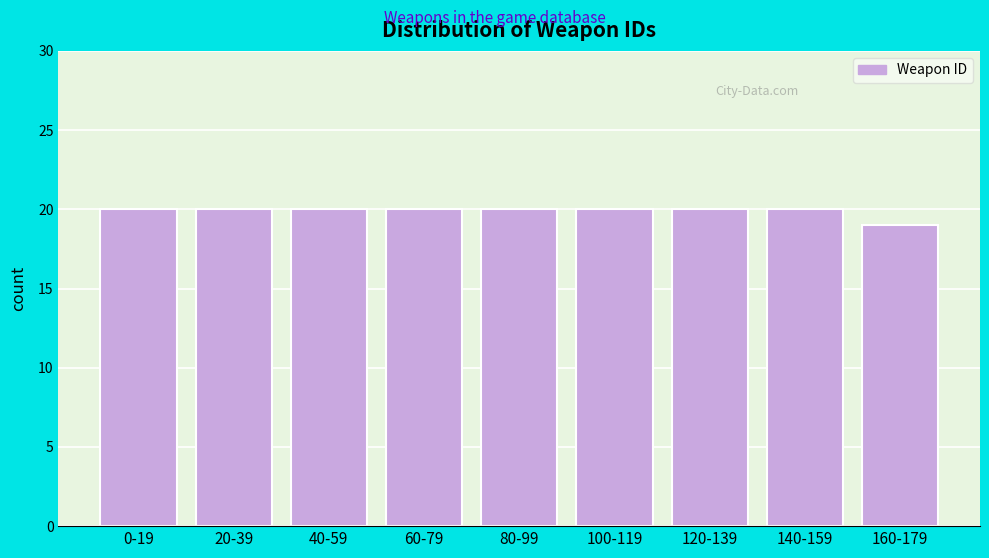

Reading left to right, transcribe all the data shown in this chart.

0-19=20	20-39=20	40-59=20	60-79=20	80-99=20	100-119=20	120-139=20	140-159=20	160-179=19